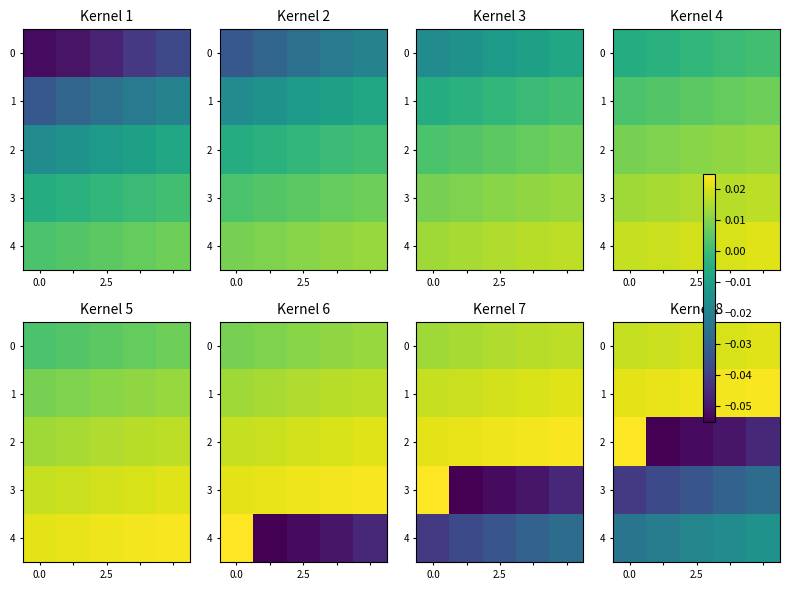

Between 0.0 and 2.5, which series saw the biggest shift?

2